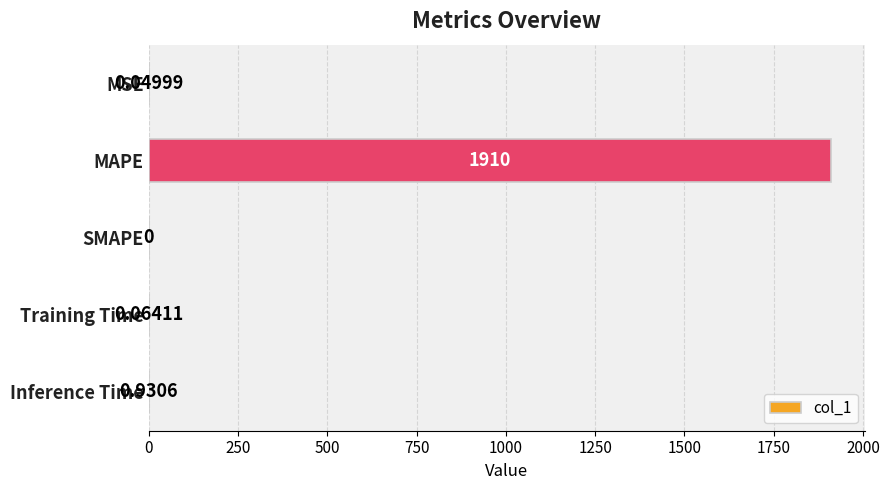

Between Inference Time and MSE, which is larger?

Inference Time